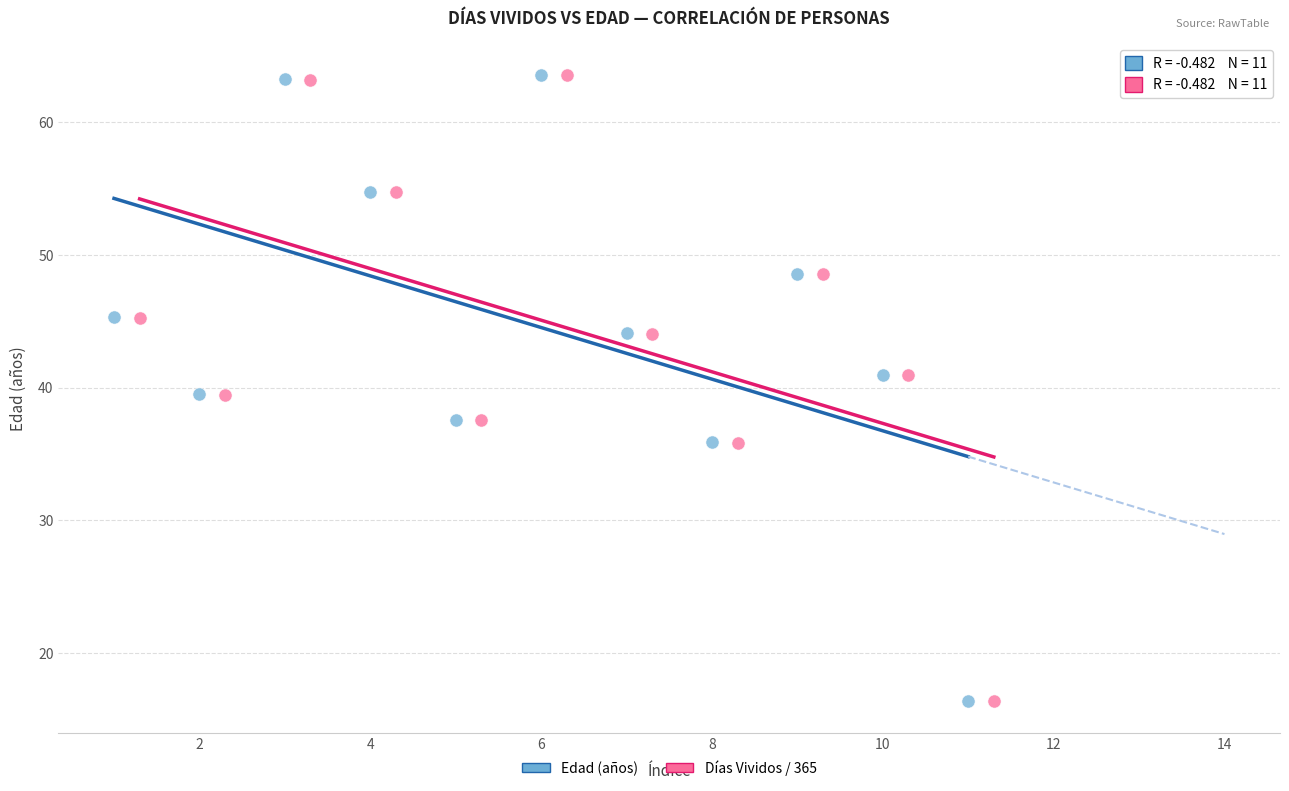

Which series has the widest spread of Y values?

Edad (años)